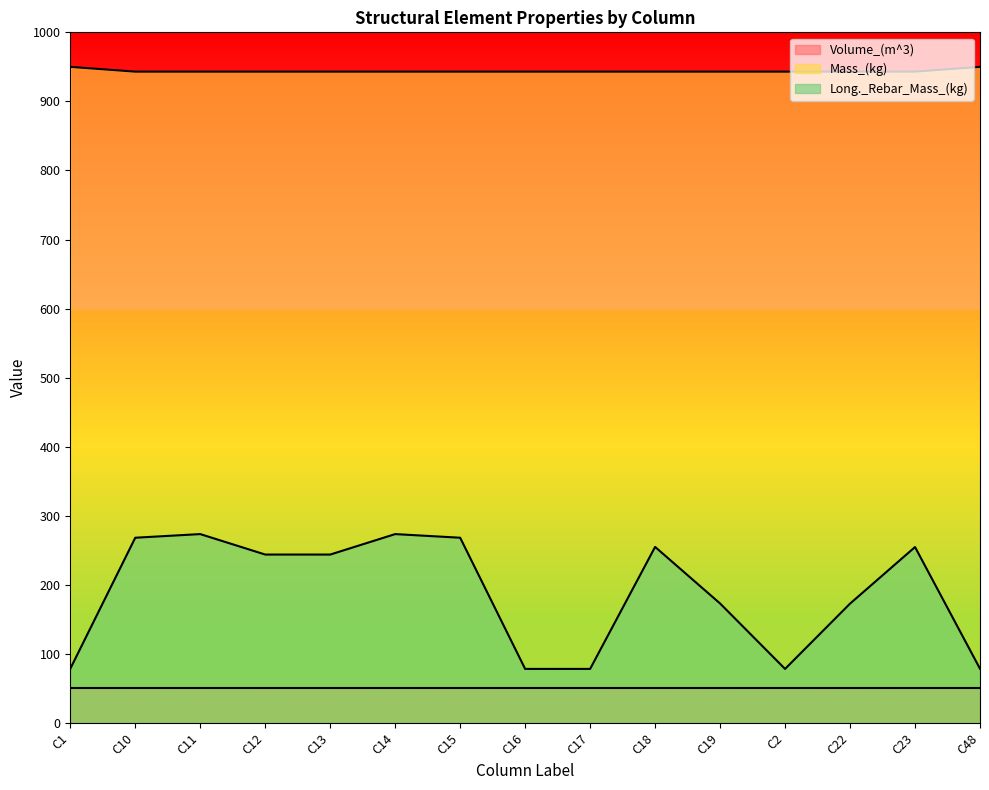

In Long._Rebar_Mass_(kg), how many points are lower than both neighbors (excluding endpoints)?

2